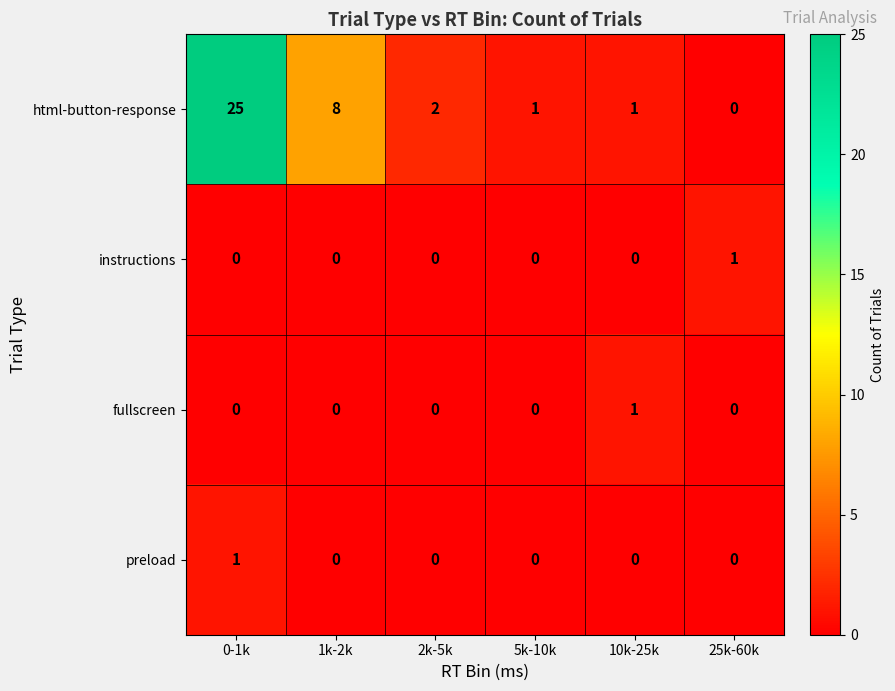

What is the average value of the html-button-response series?

6